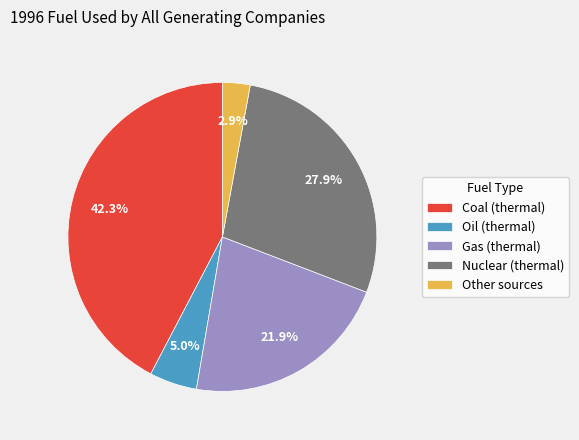

To the nearest percent, what is the average slice percentage?

20%